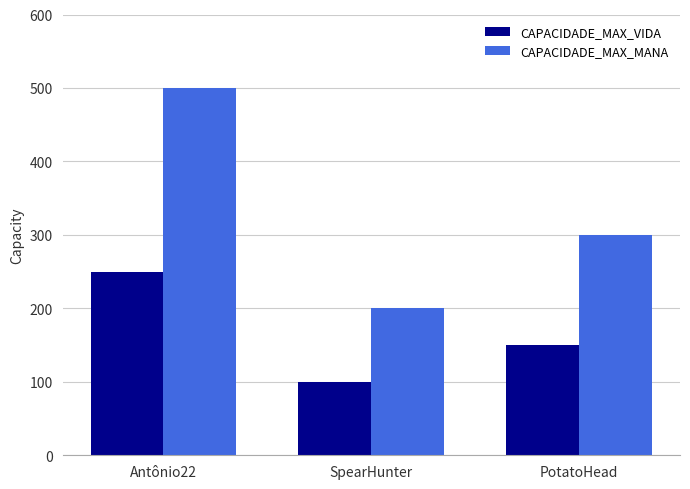

Reading left to right, extract all data points from this chart.

CAPACIDADE_MAX_VIDA: 250	100	150
CAPACIDADE_MAX_MANA: 500	200	300